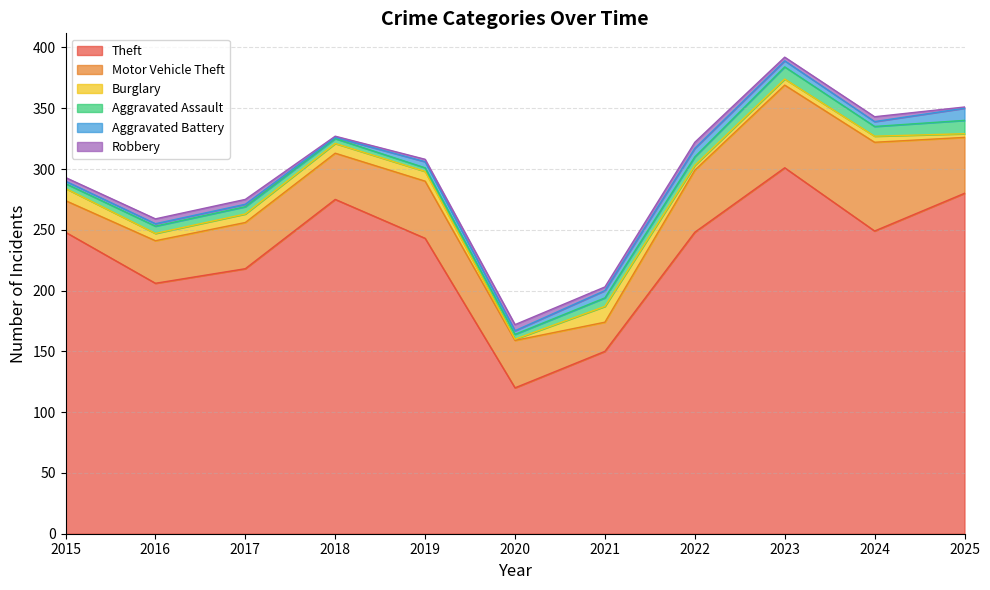

True or false: Burglary and Theft intersect in this chart.

False